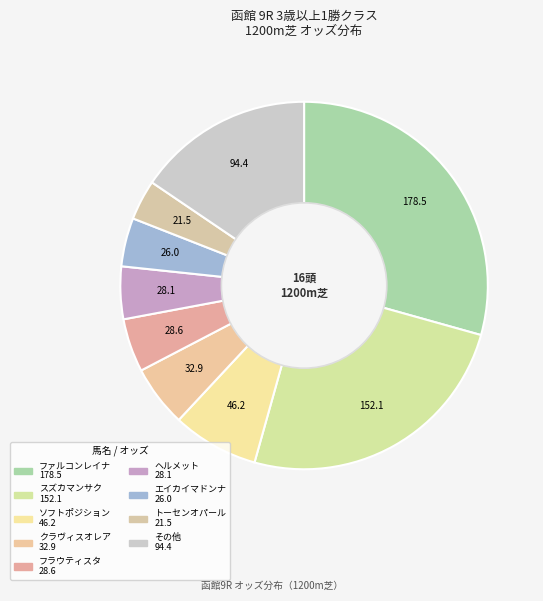

Count the number of slices in the pie.

9